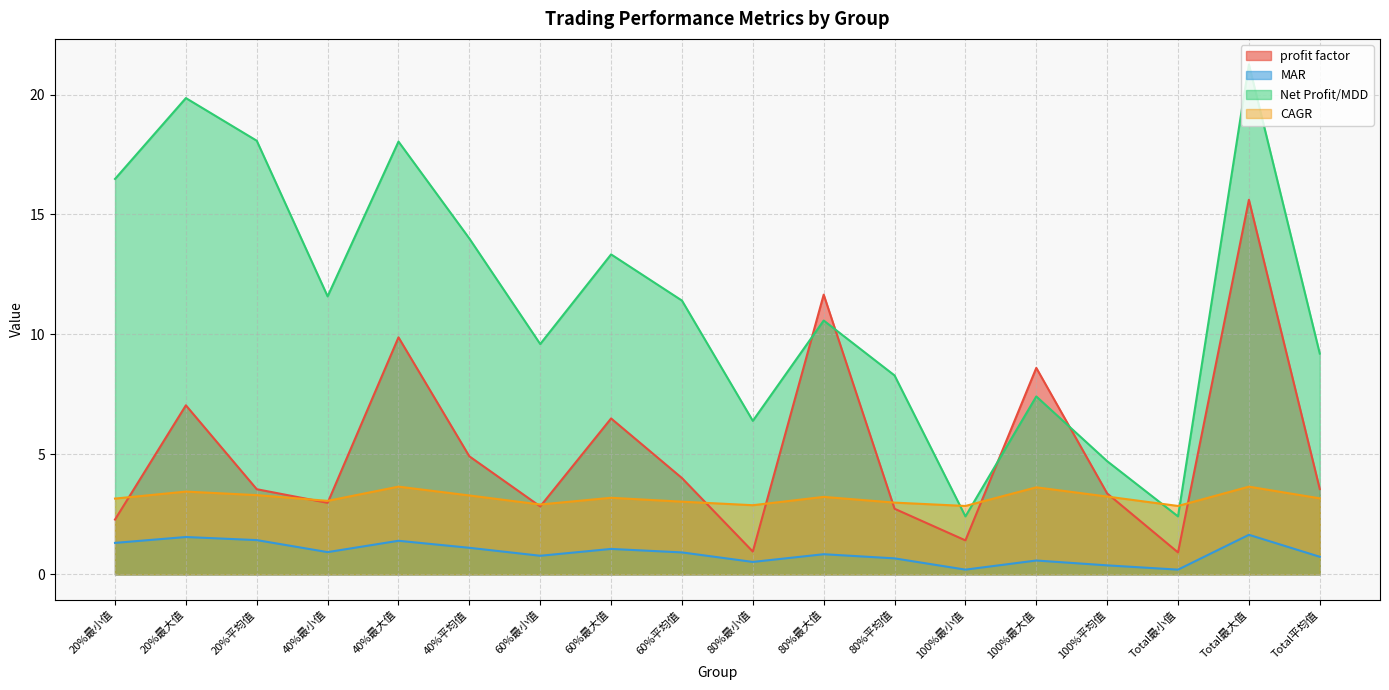

What position from the left is 20%平均值?

3